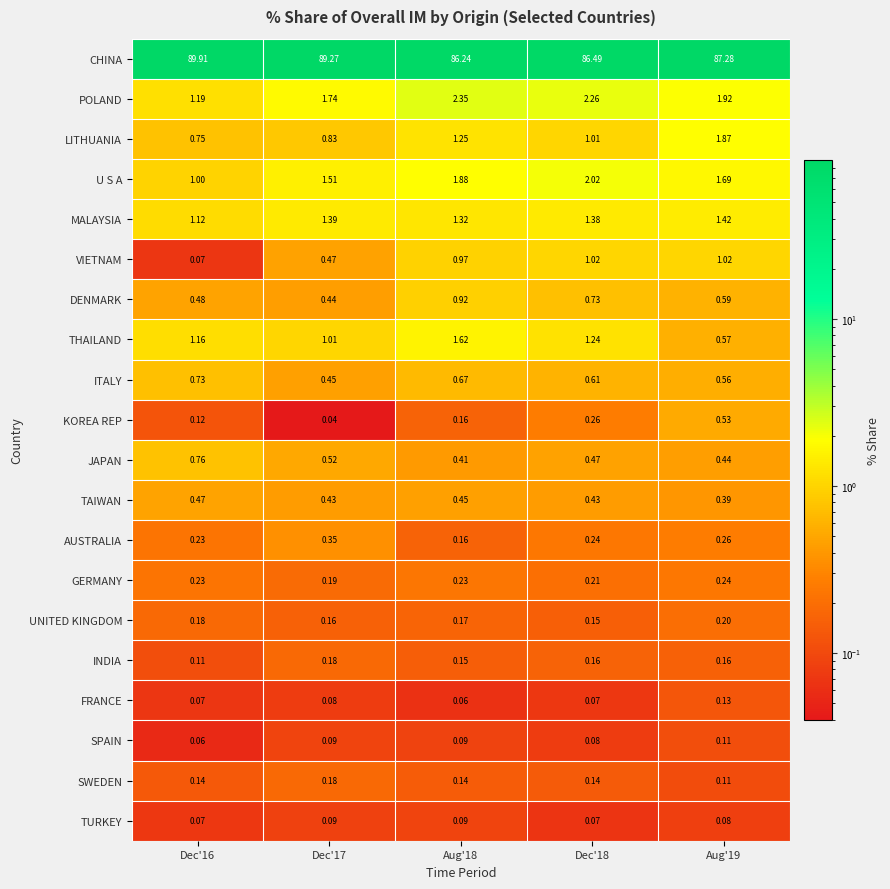

Is the value of GERMANY at Aug'18 greater than the value of ITALY at Aug'19?

No